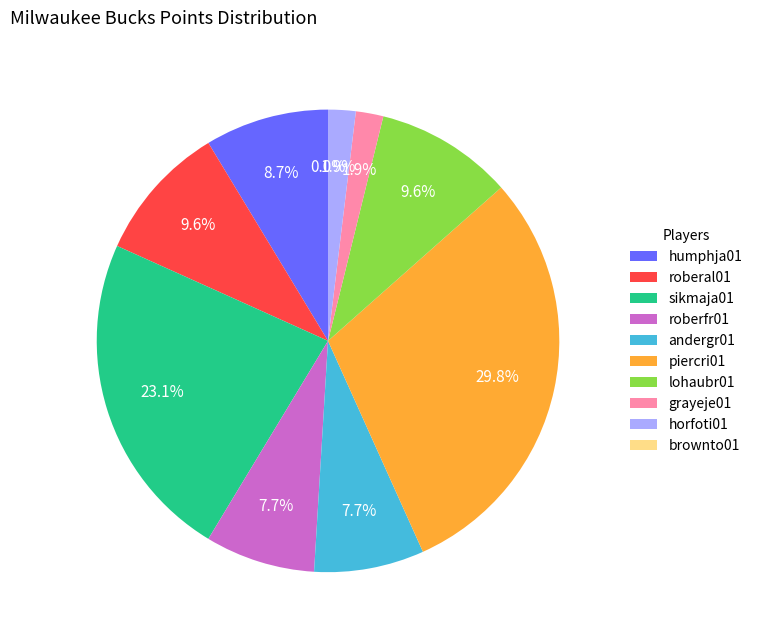

Rank the categories by value from lowest to highest.

brownto01, grayeje01, horfoti01, roberfr01, andergr01, humphja01, roberal01, lohaubr01, sikmaja01, piercri01